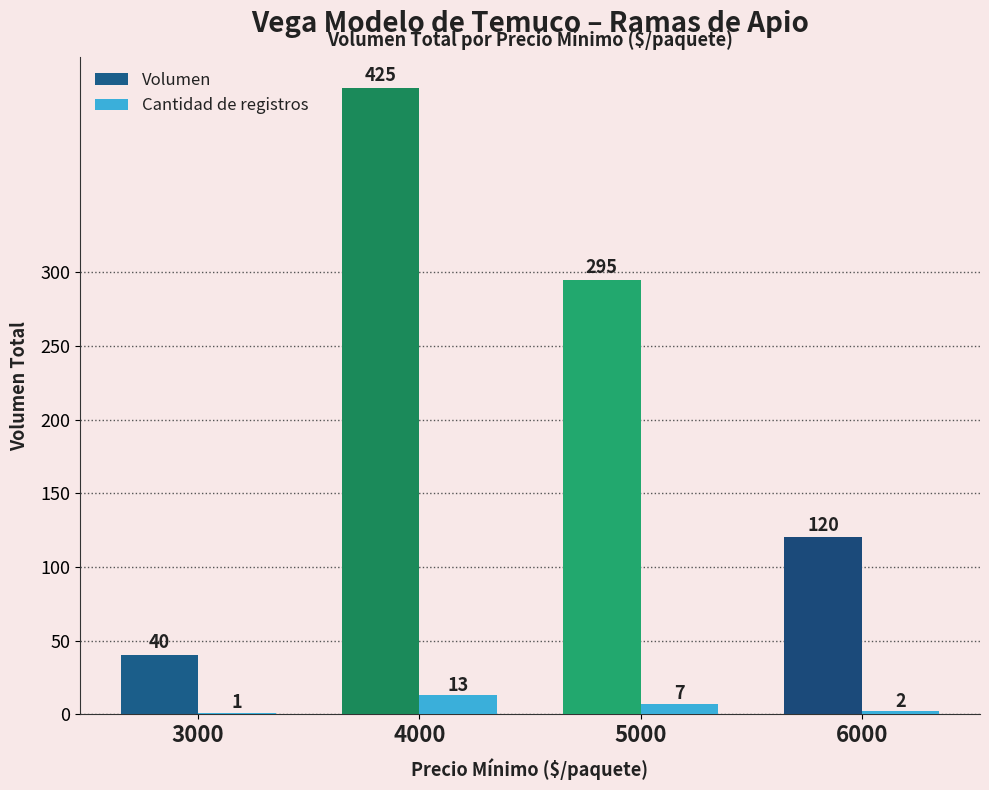

Is it true that Volumen equals 120 at 6000?

True